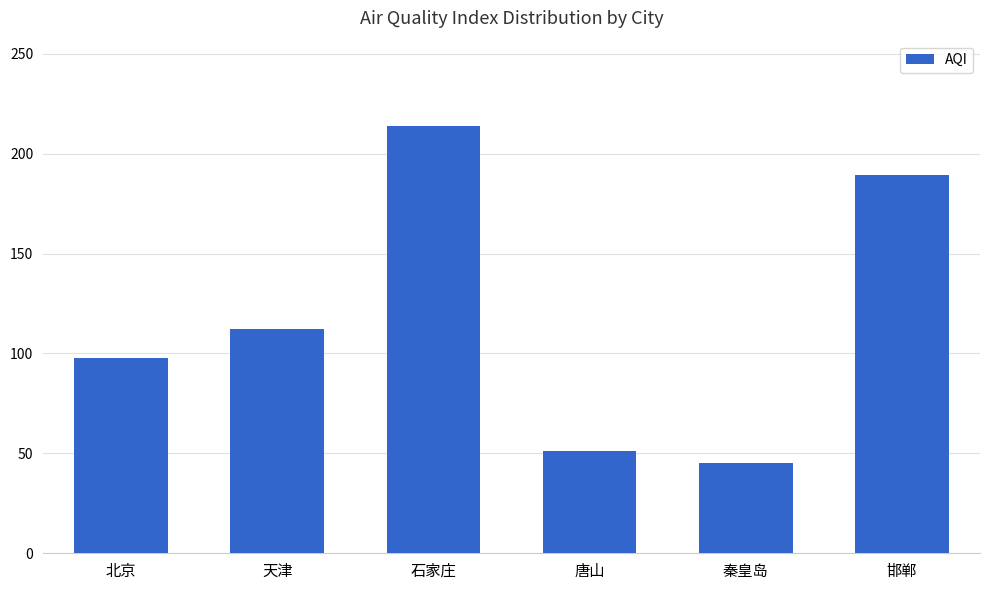

True or false: the data shows 52.8 at 石家庄.

False